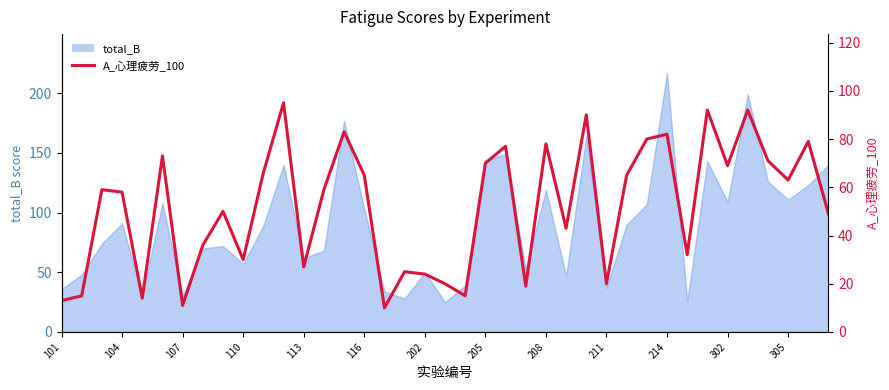

What is the difference between the values at 17 and 20?

10